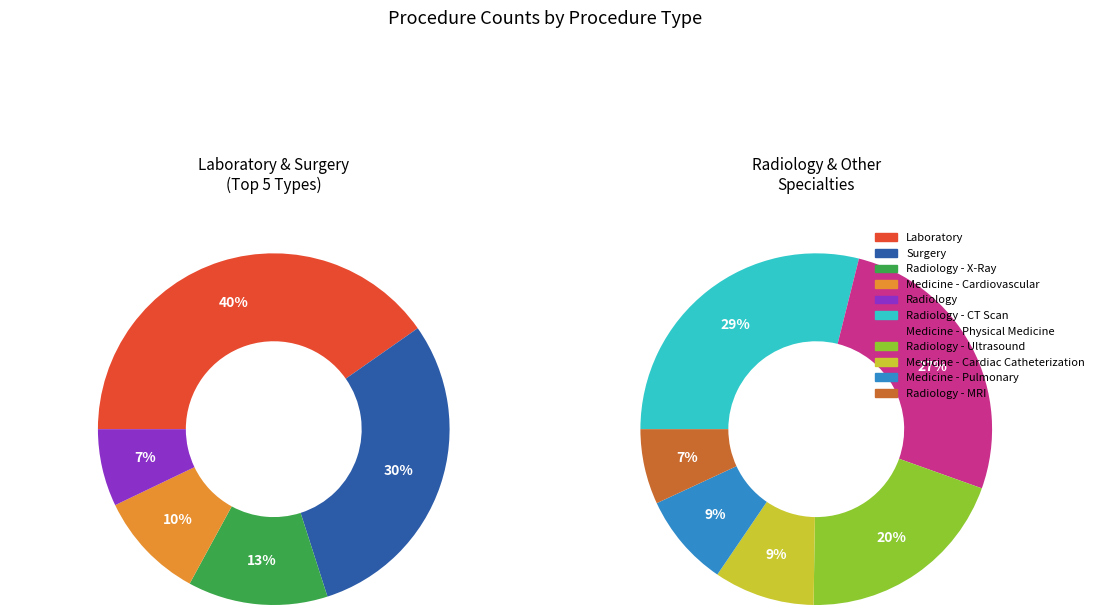

Which category has the smallest portion of the pie?

Radiology - MRI